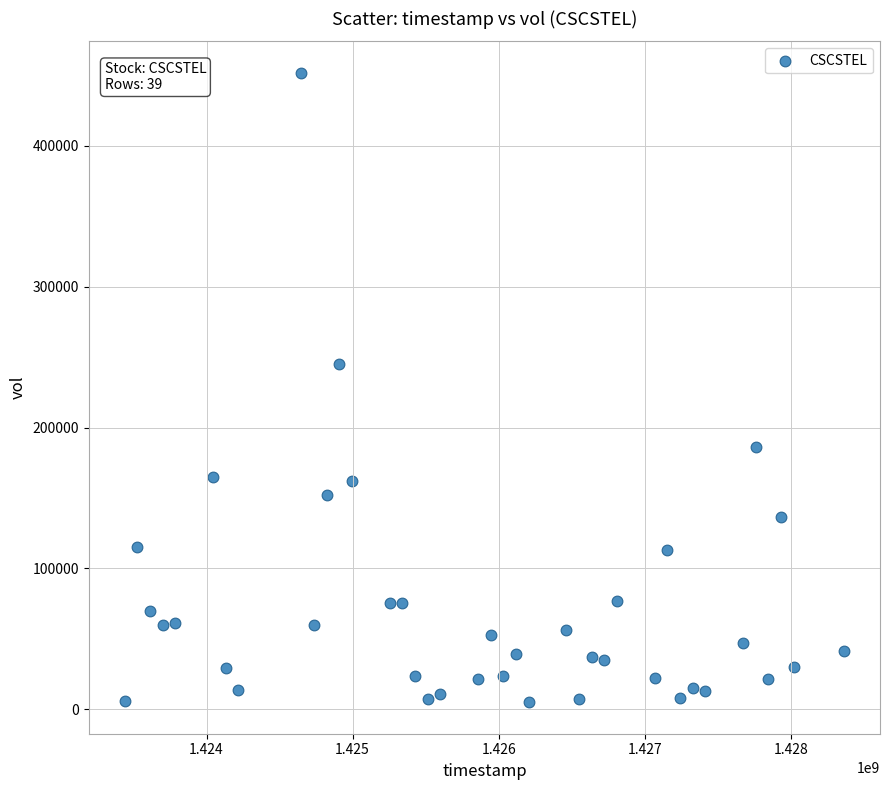

What is the range of Y values (max minus min)?

446500